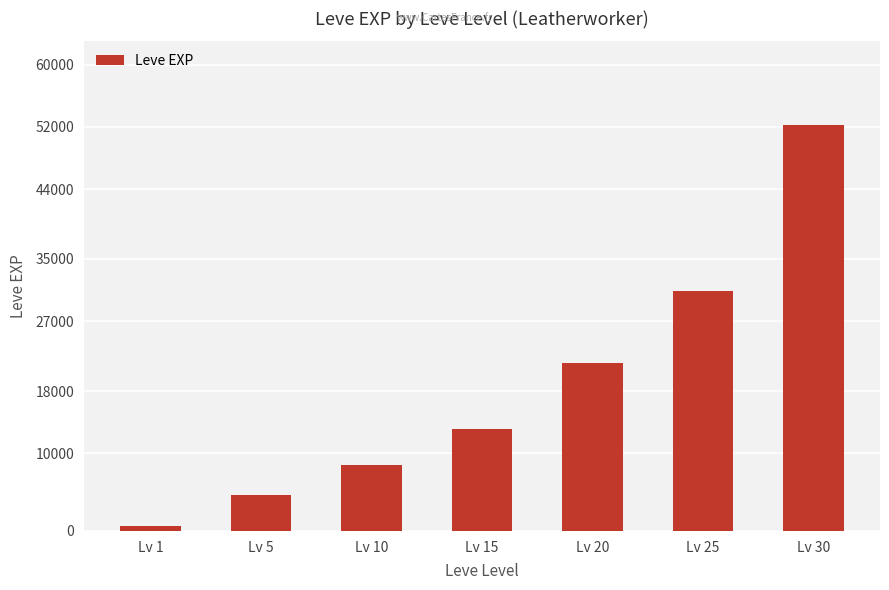

Reading left to right, extract all data points from this chart.

Lv 1=630	Lv 5=4660	Lv 10=8430	Lv 15=13060	Lv 20=21600	Lv 25=30820	Lv 30=52220